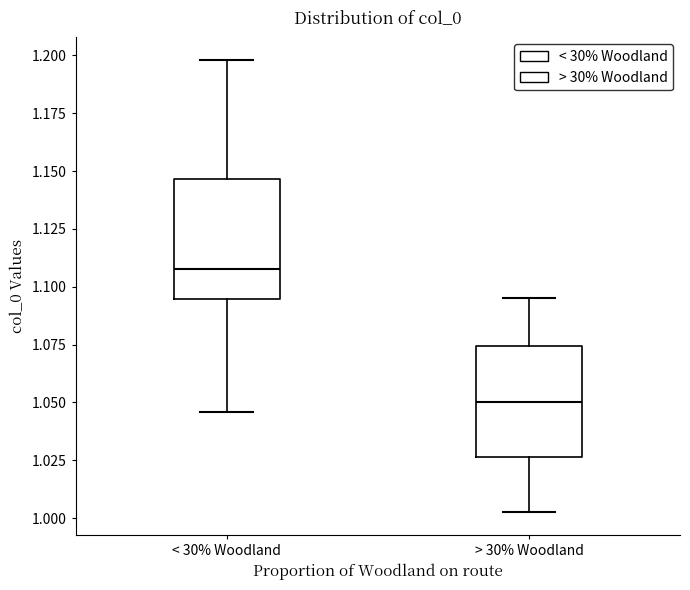

Which box's median line is the highest?

< 30% Woodland